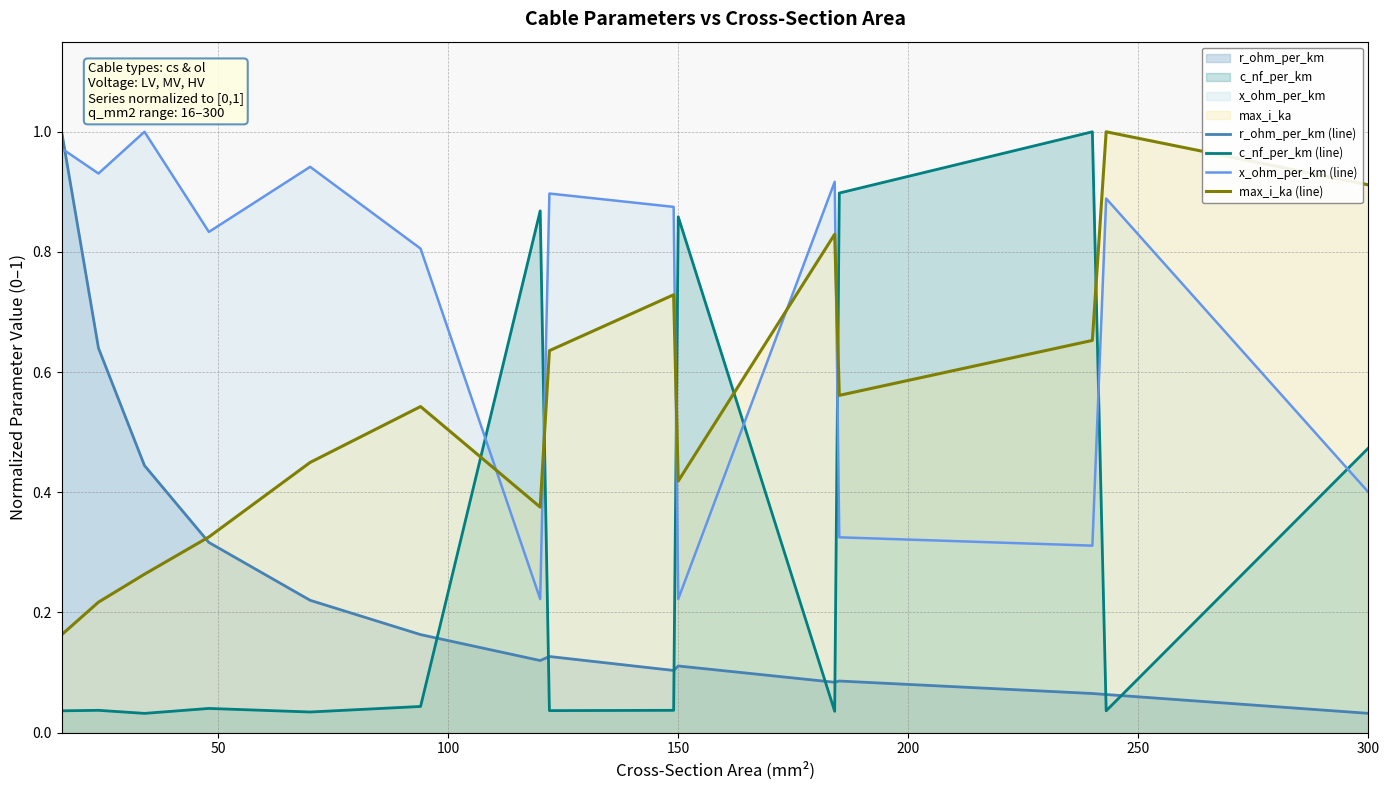

In r_ohm_per_km (line), how many points are lower than both neighbors (excluding endpoints)?

3